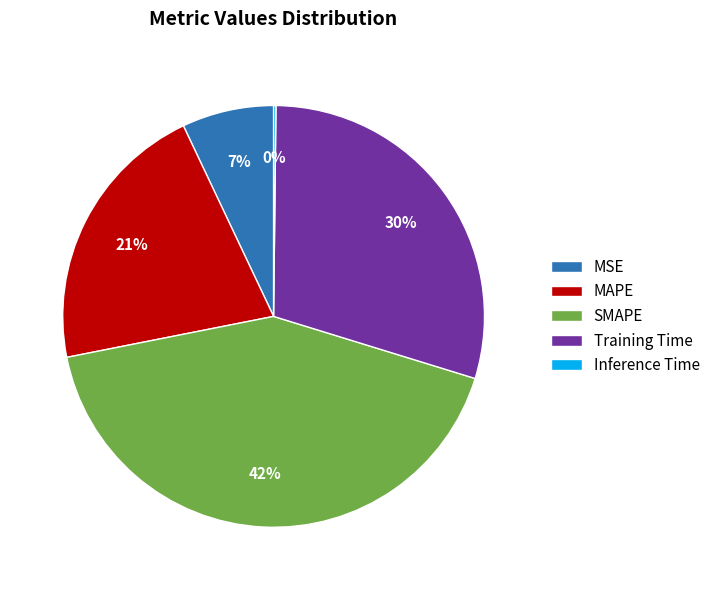

To the nearest percent, what is the average slice percentage?

20%